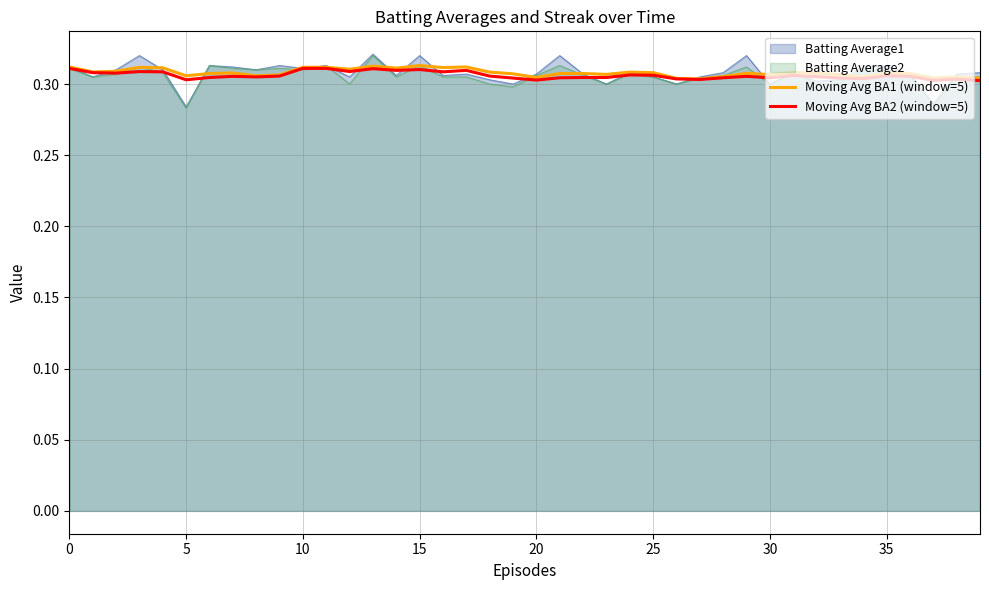

How many lines are shown in the chart?

4